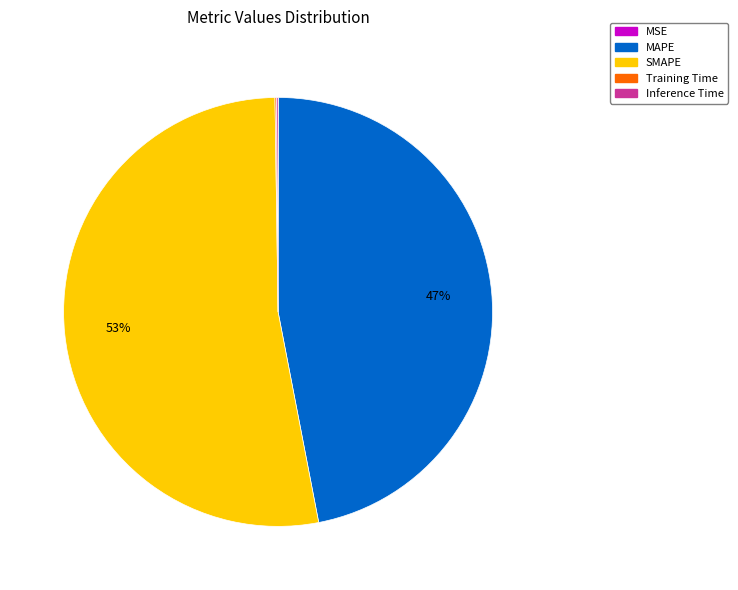

The MAPE slice represents 40% of the pie. True or false?

False